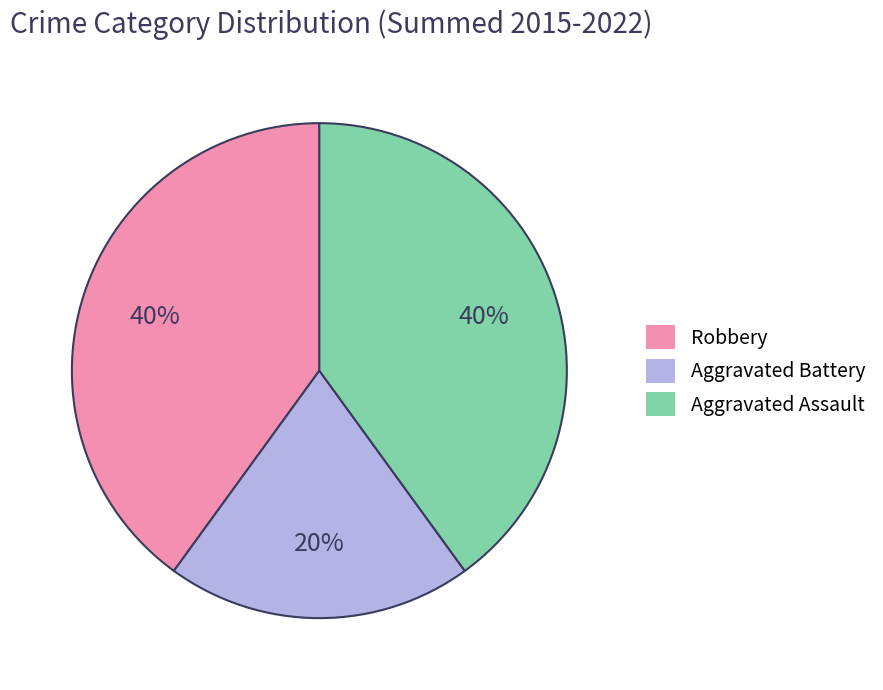

Combined, do Aggravated Battery and Aggravated Assault account for over 50%?

Yes